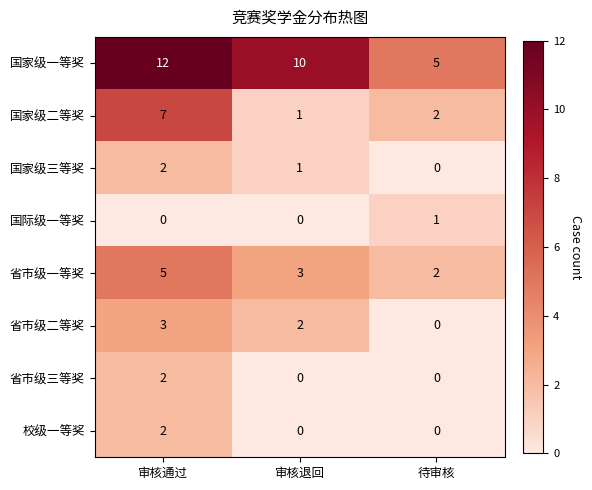

Count the 国家级二等奖 values in the range 1 to 7.

3